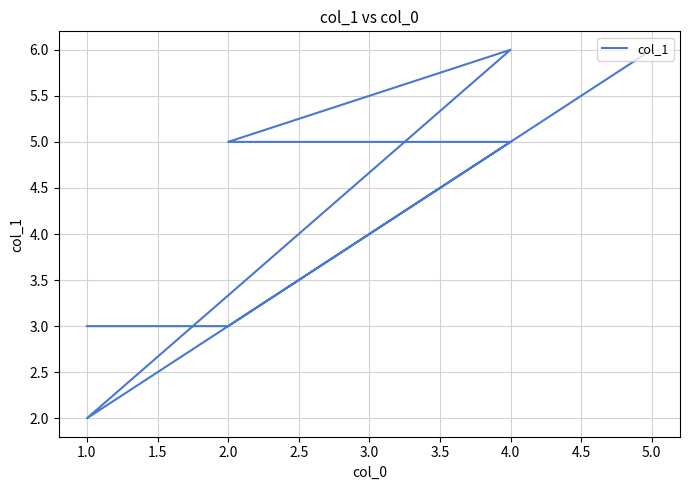

True or false: the data has more than 1 interior local peaks.

False